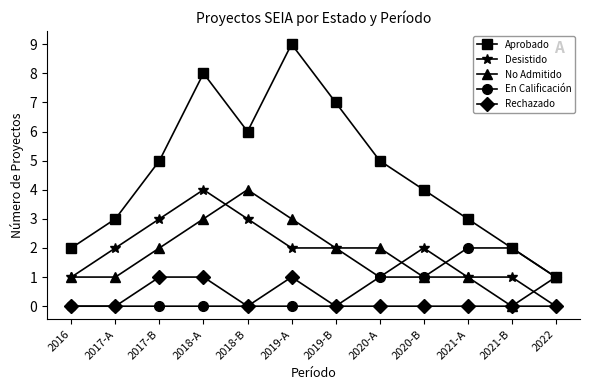

What is the label of the 3rd point from the left?

2017-B